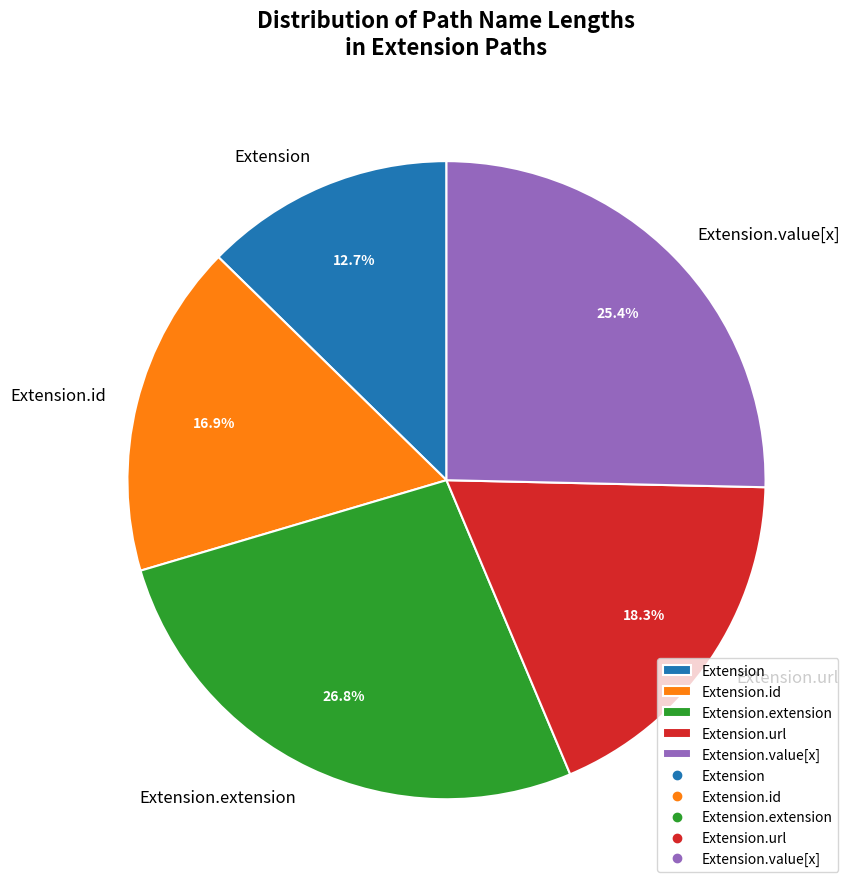

Rank the categories by value from lowest to highest.

Extension, Extension.id, Extension.url, Extension.value[x], Extension.extension